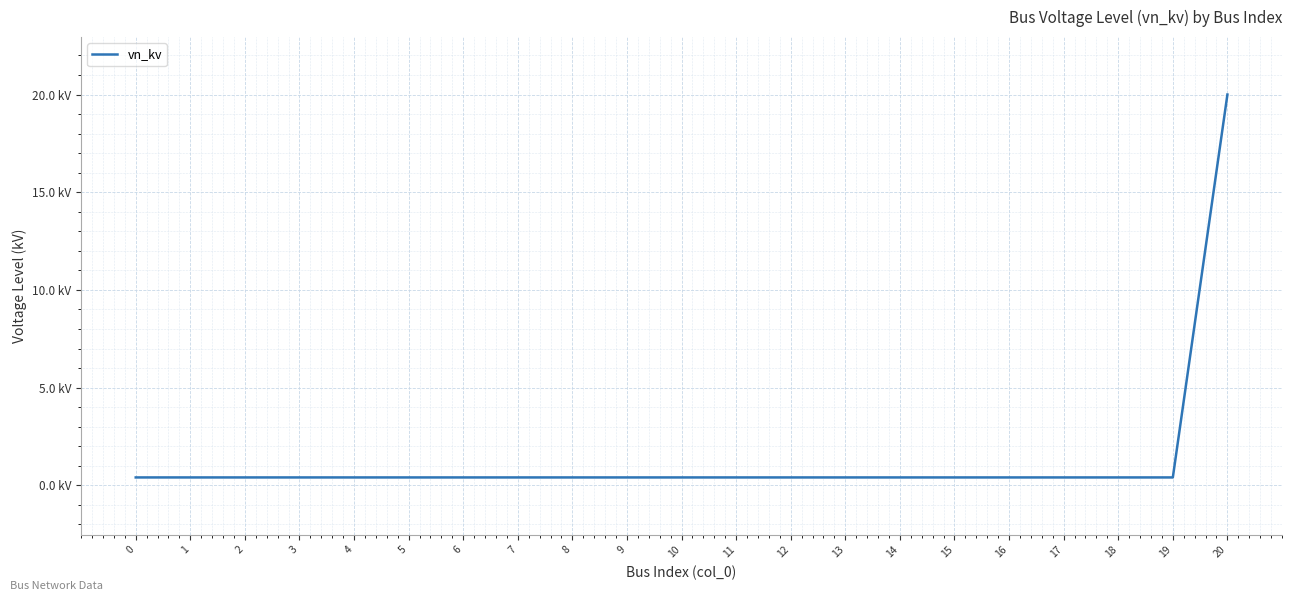

Does the chart have visible grid lines?

Yes